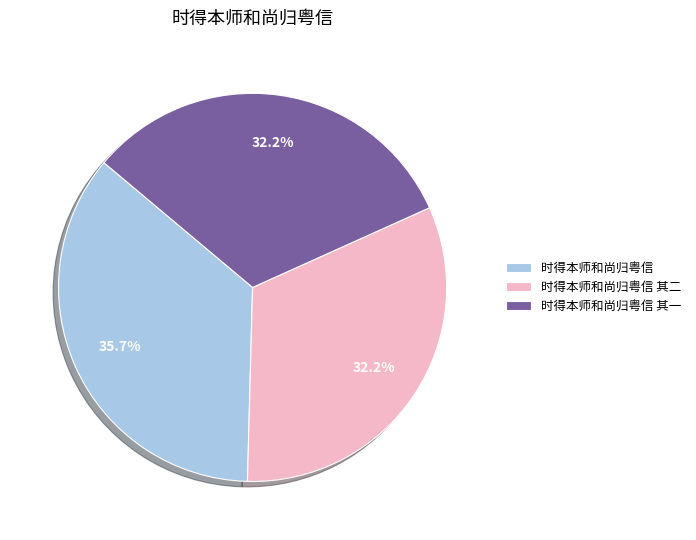

How many segments does this pie chart have?

3